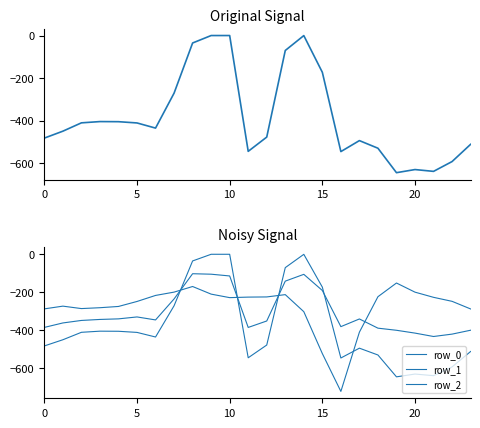

How many negative values does the row_0 series have?

22